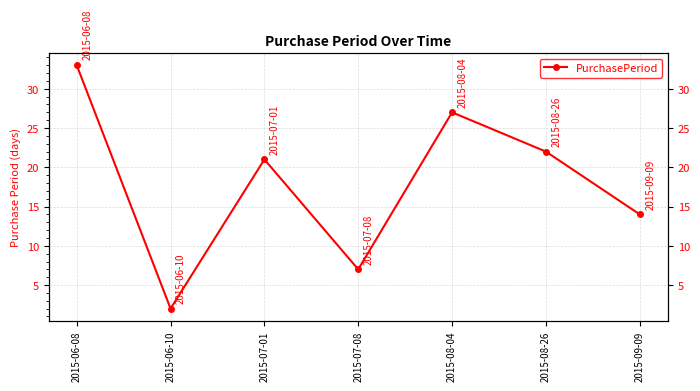

Reading left to right, list all the values displayed in this chart.

33	2	21	7	27	22	14